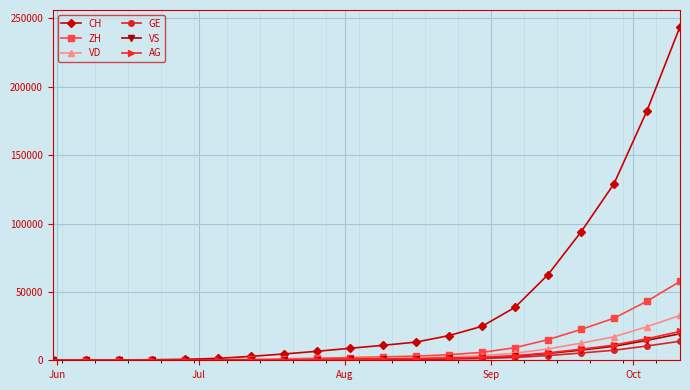

Which series has the widest spread of values?

CH